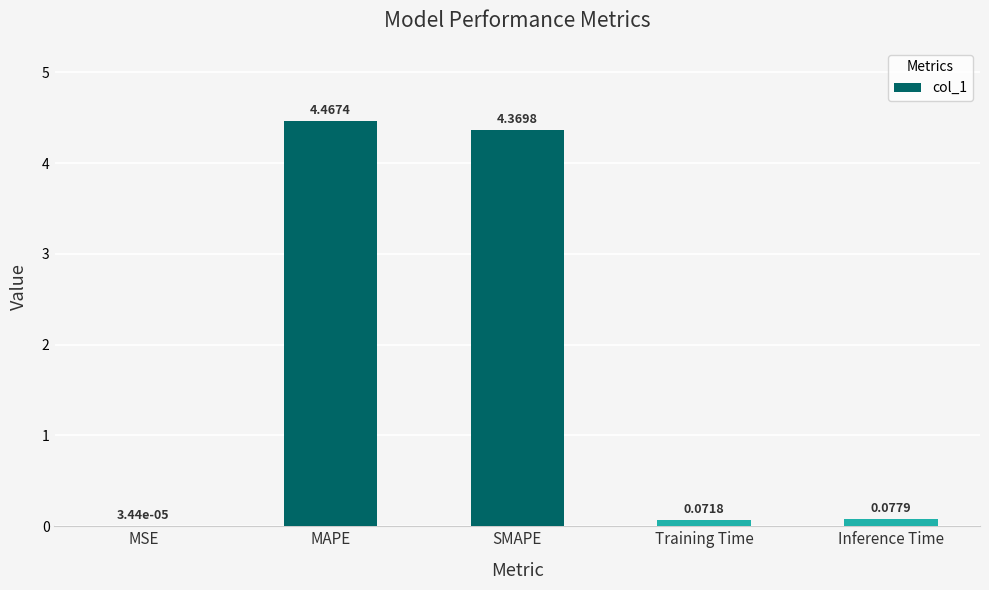

What is the change in value from SMAPE to Training Time?

-4.3